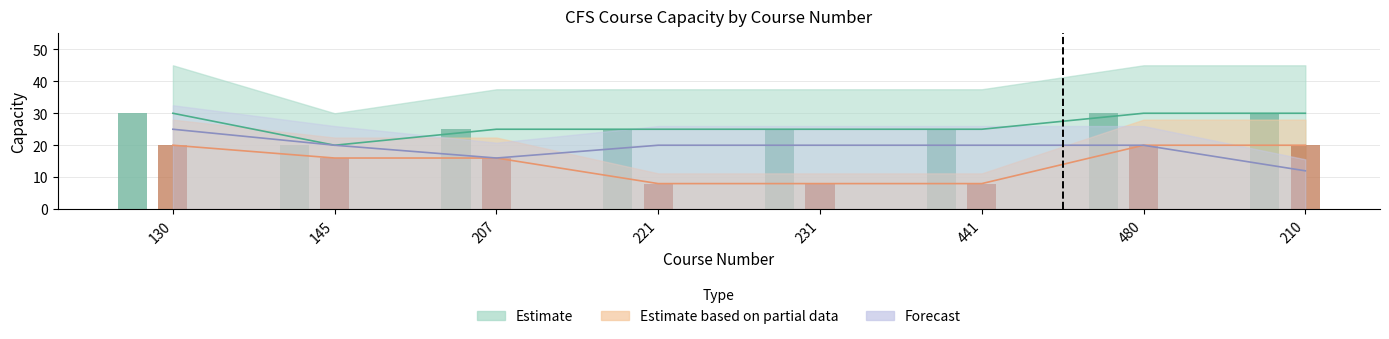

List the series in order of their overall mean, highest first.

Estimate, Forecast, Estimate based on partial data